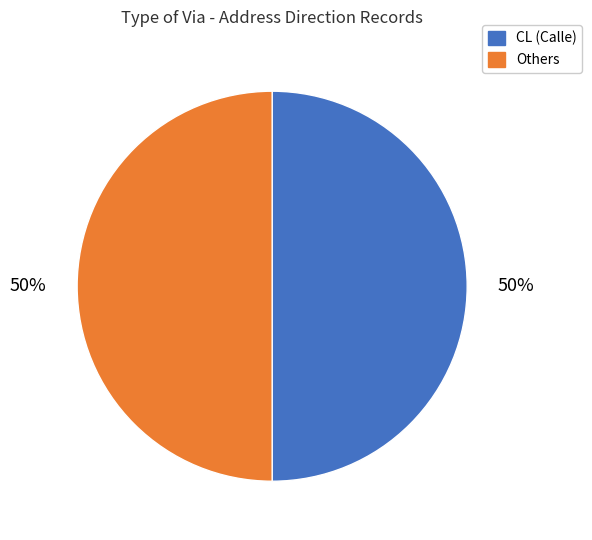

Is it true that CL (Calle) is 57% of the pie?

False